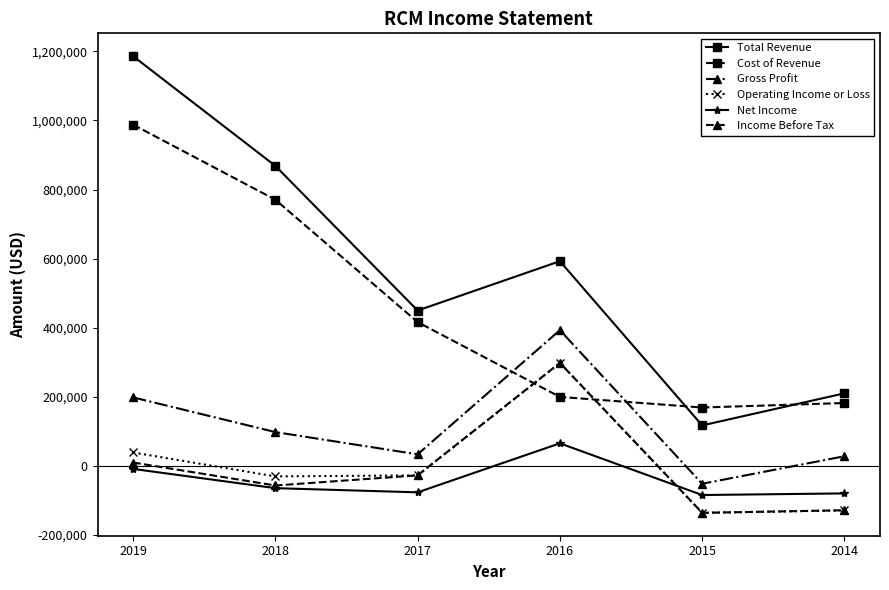

At which label does Total Revenue reach its peak?

2019